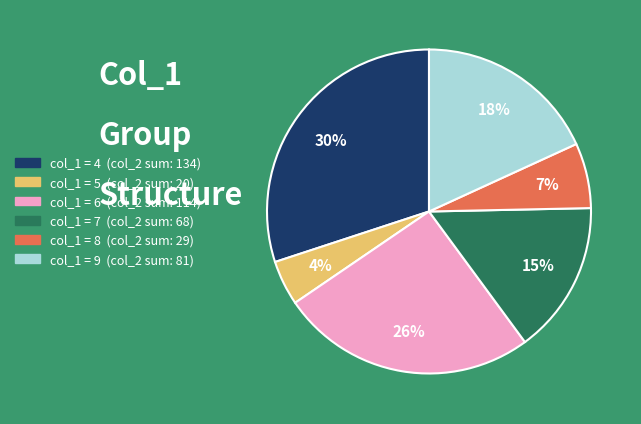

How many segments does this pie chart have?

6